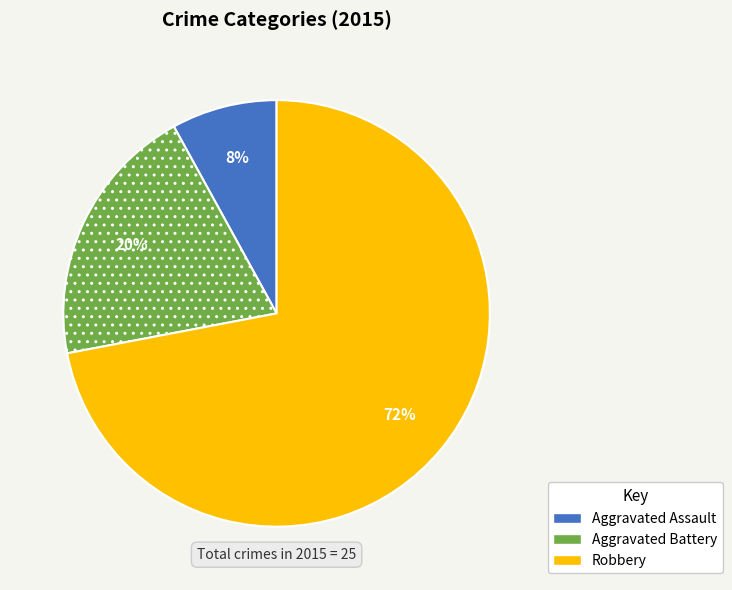

Is it true that Robbery is 72% of the pie?

True